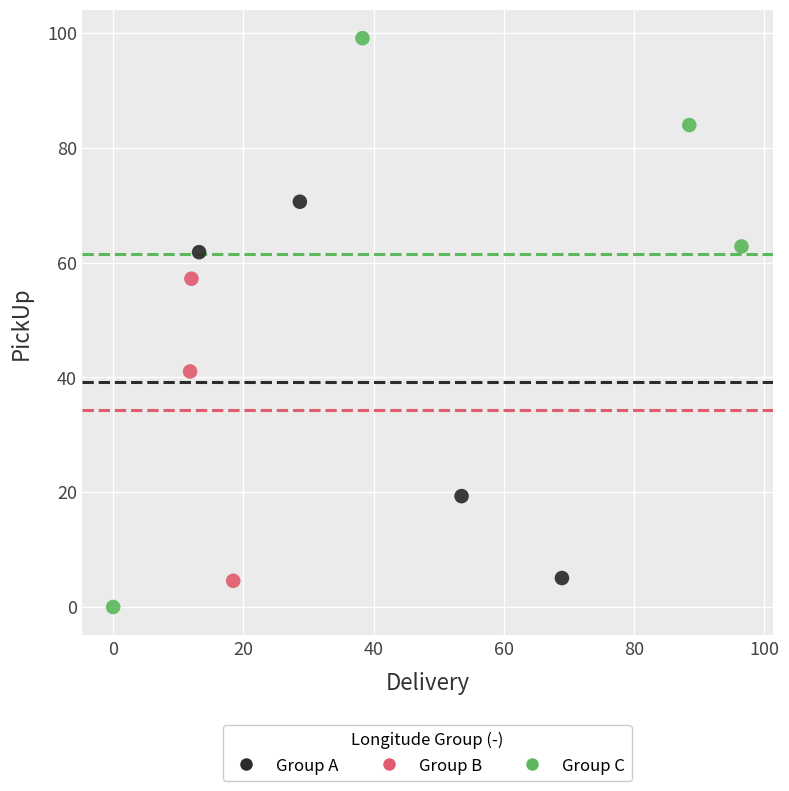

Which series has the largest Y range (max minus min)?

Group C